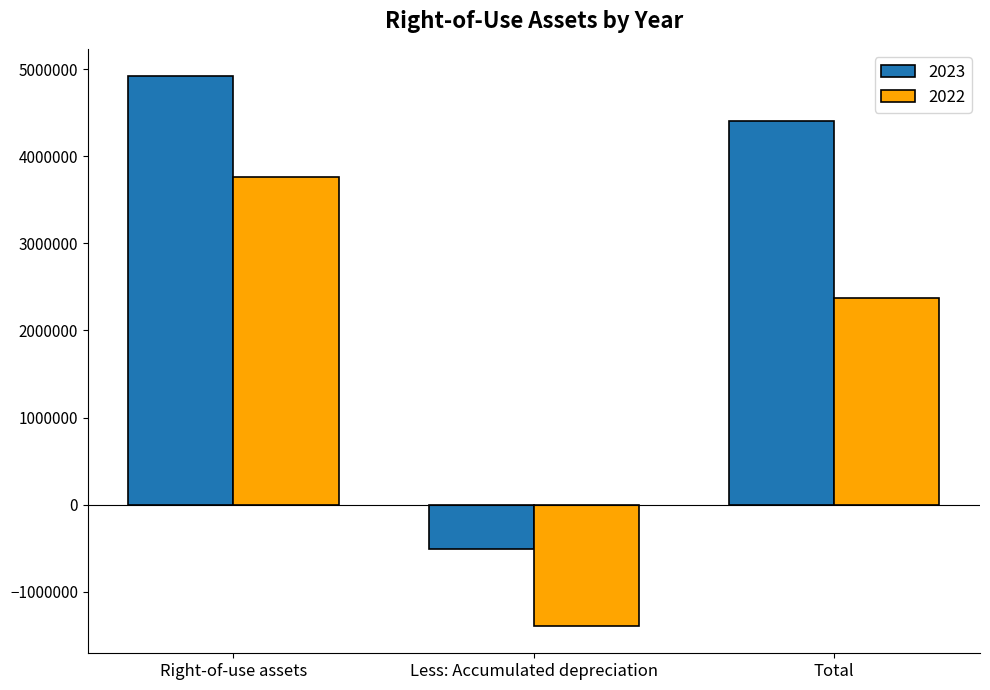

True or false: 2022 has a value of -2311383 at Less: Accumulated depreciation.

False